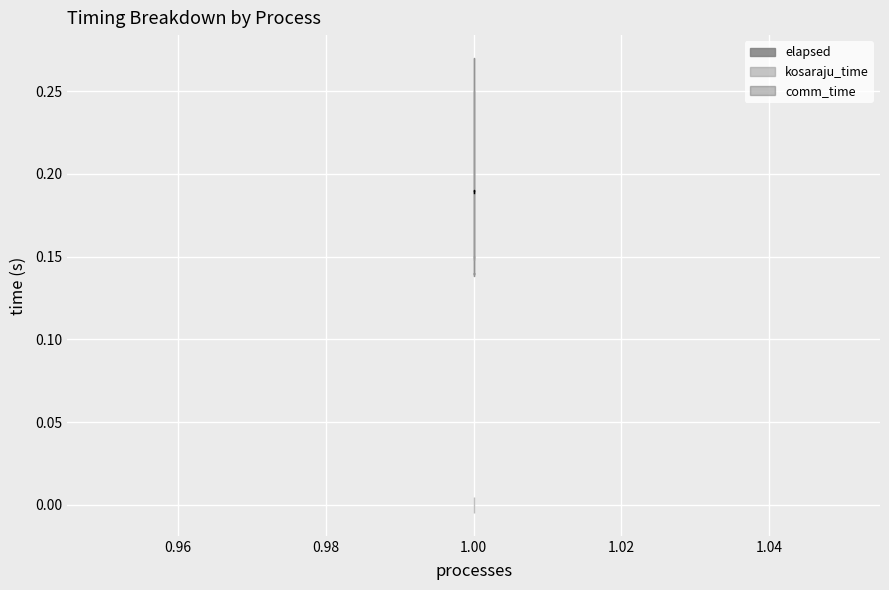

The value of elapsed at 1 is 0.2. True or false?

True